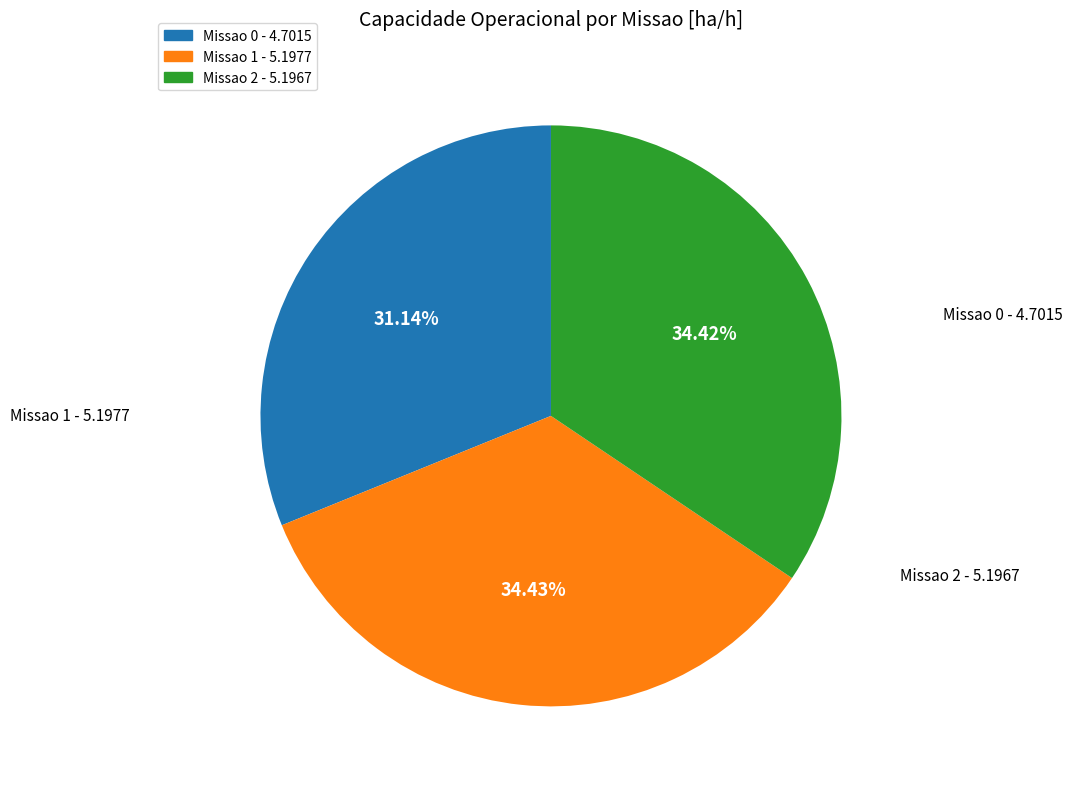

What is the smallest slice in the pie chart?

Missao 0